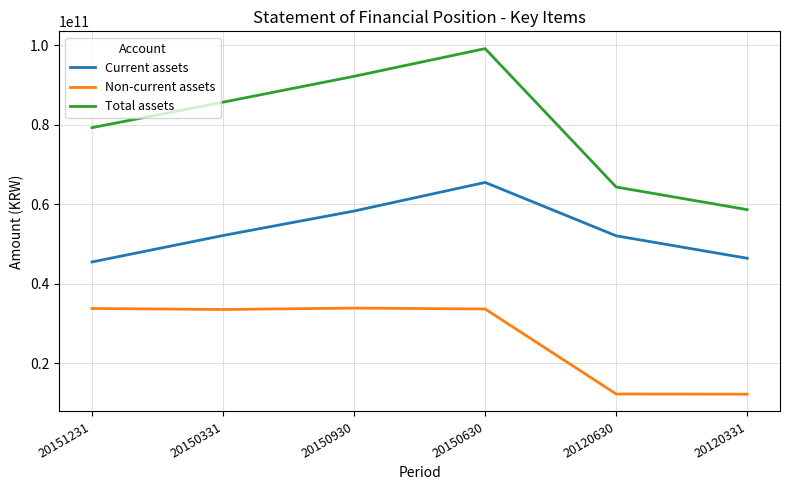

At which label is Non-current assets closest to 23059747096?

20150331